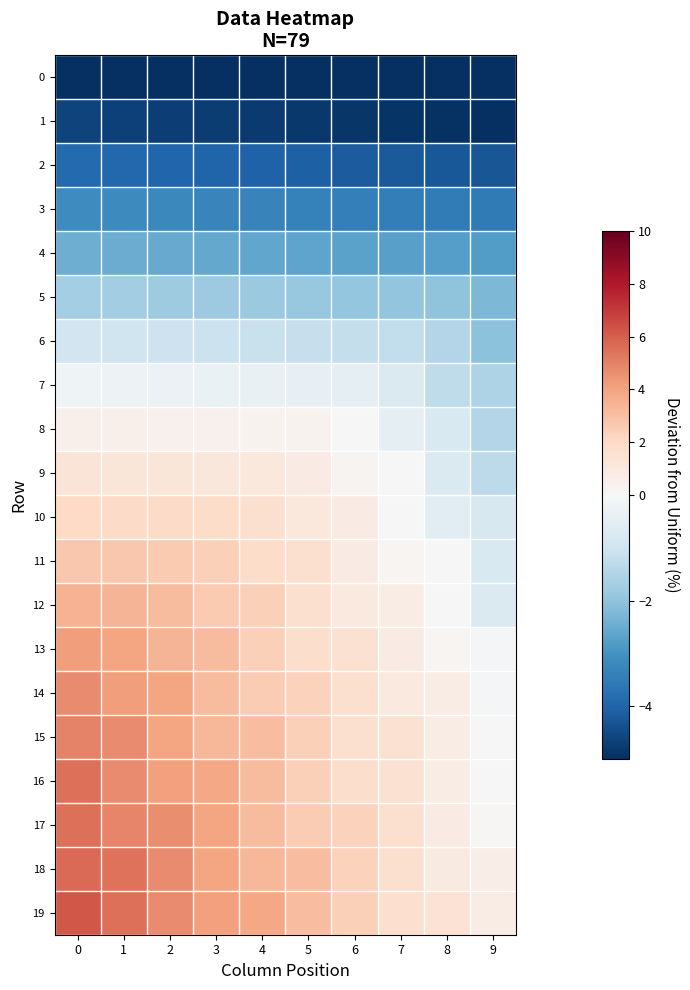

How many series are shown in this chart?

20